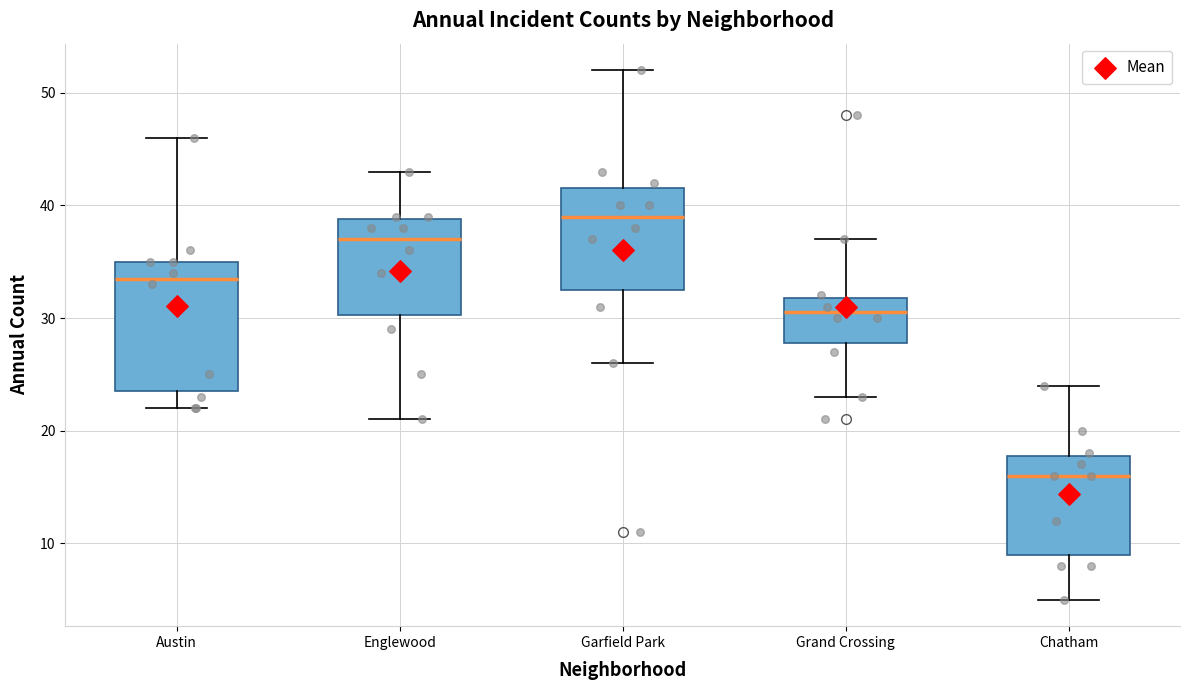

Which box's median line is the highest?

Garfield Park